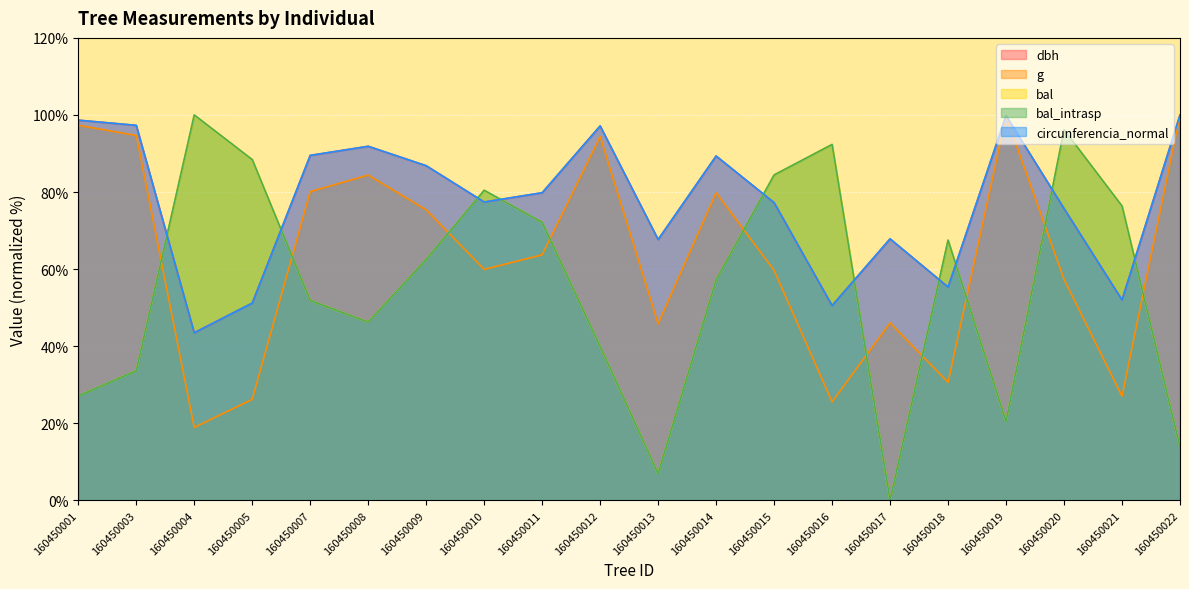

Which series ends up on top after the final intersection of dbh and circunferencia_normal?

dbh